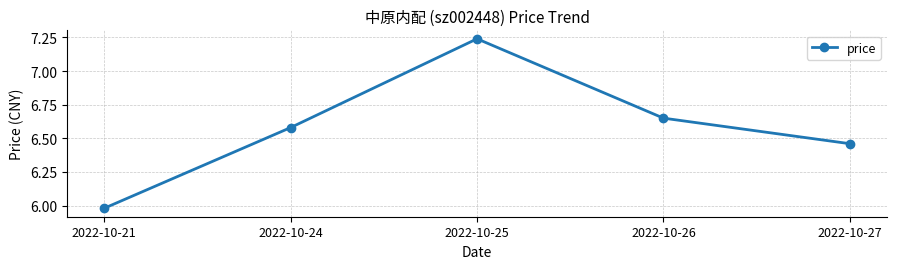

The chart shows a value of 3.7 at 2022-10-26. True or false?

False